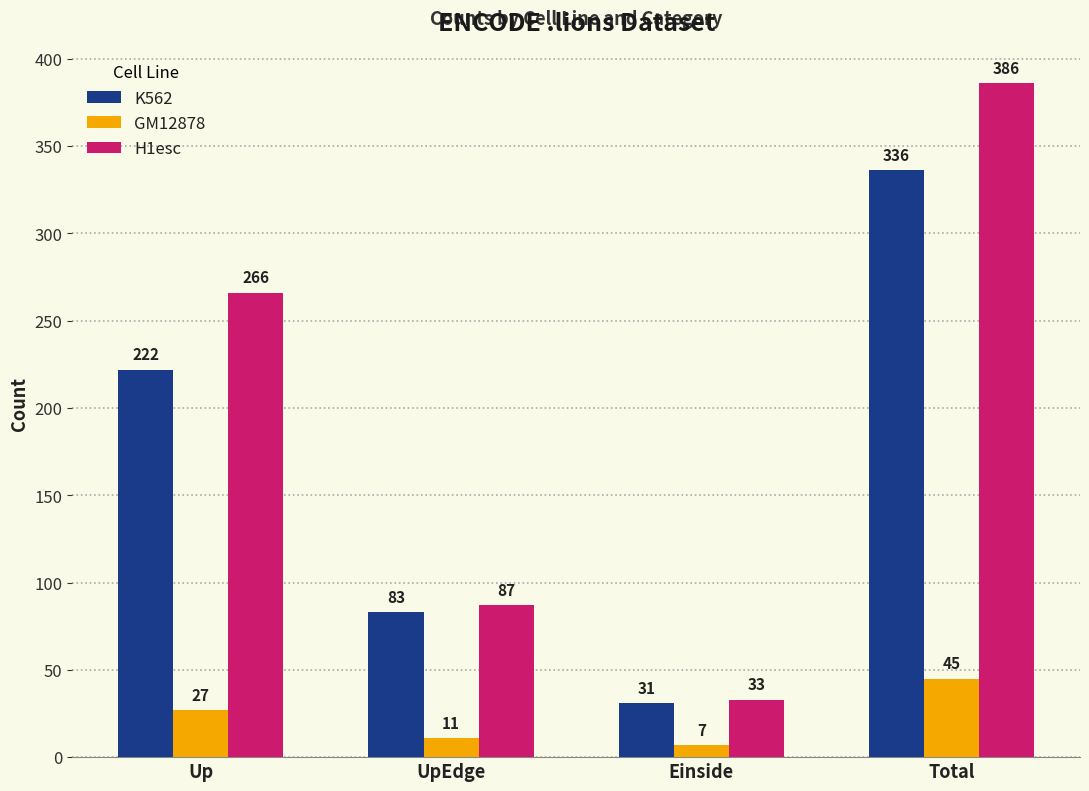

How many series are shown in this chart?

3